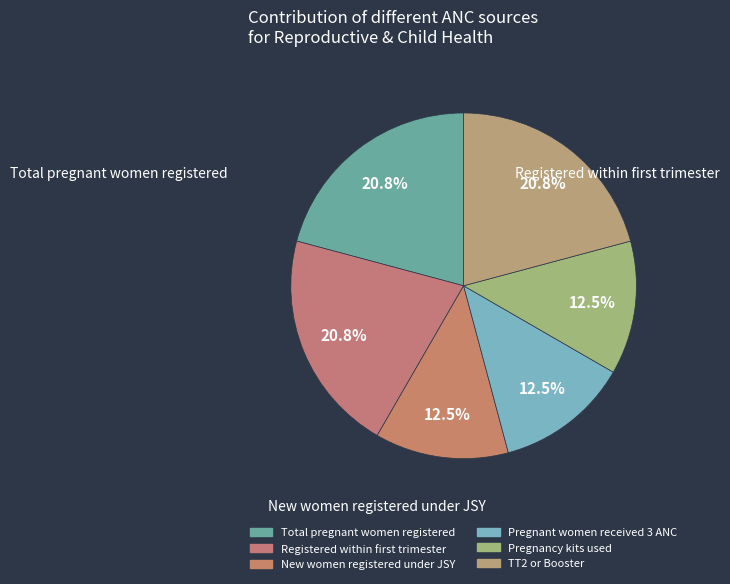

How many slices are in this pie chart?

6